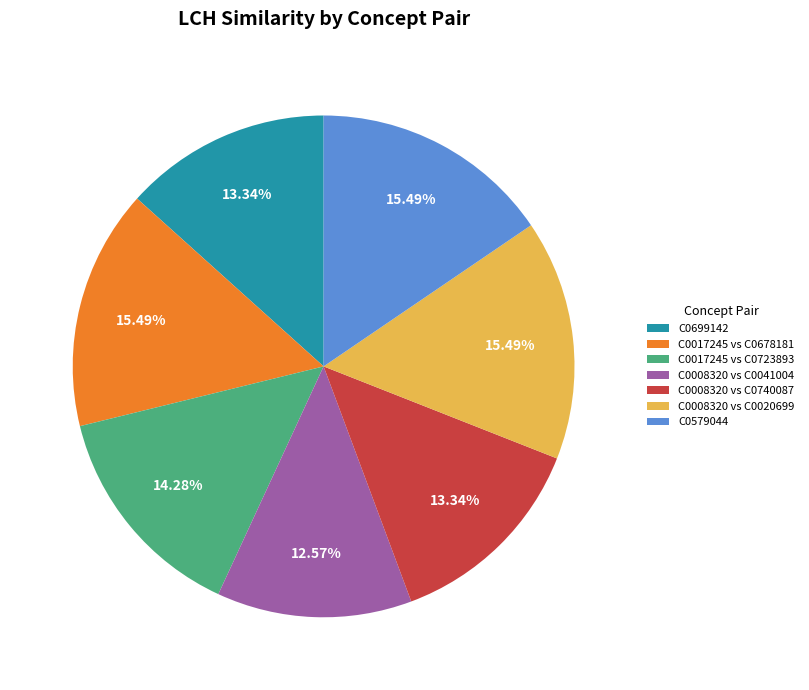

Approximately how many times larger is the value at C0008320 vs C0020699 compared to C0008320 vs C0041004?

1.2